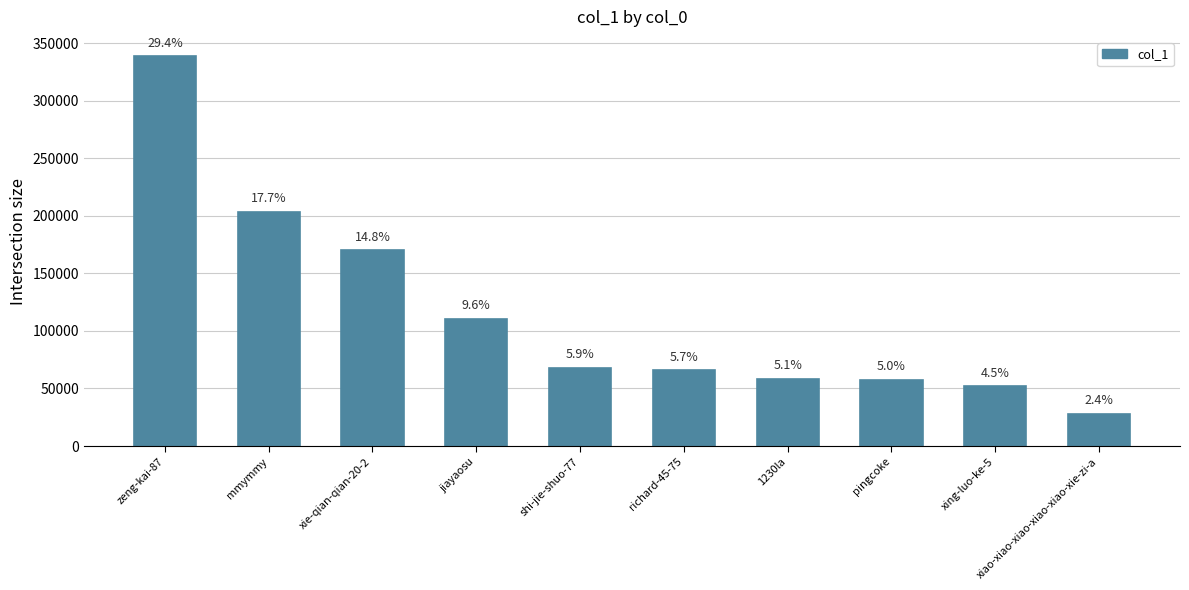

What is the change in value from richard-45-75 to xiao-xiao-xiao-xiao-xiao-xie-zi-a?

-37937